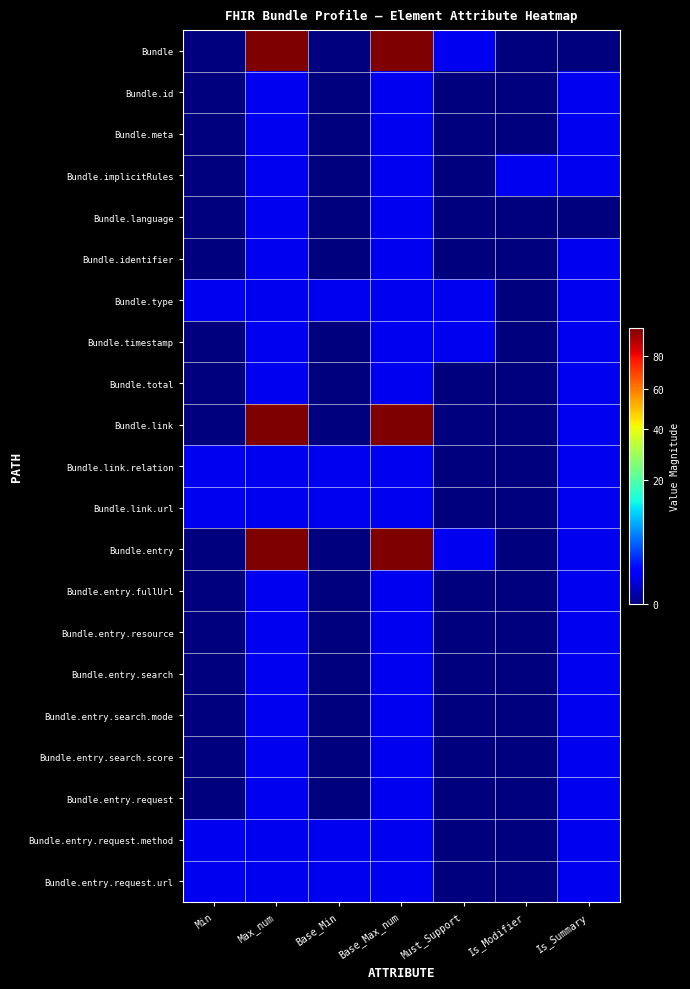

At which category is the sum across all series the highest?

Max_num